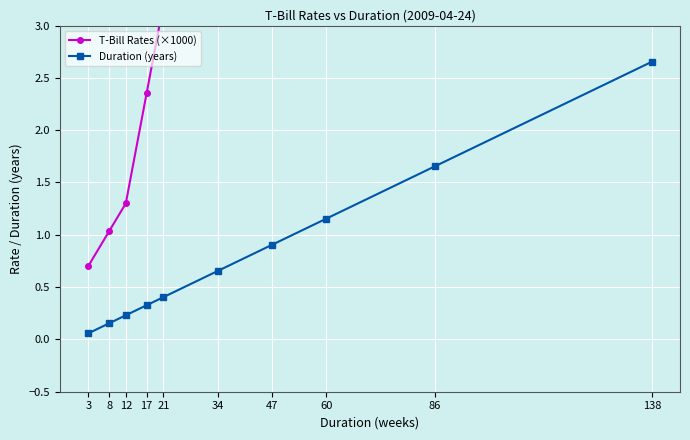

What is the greatest value displayed?

2.7